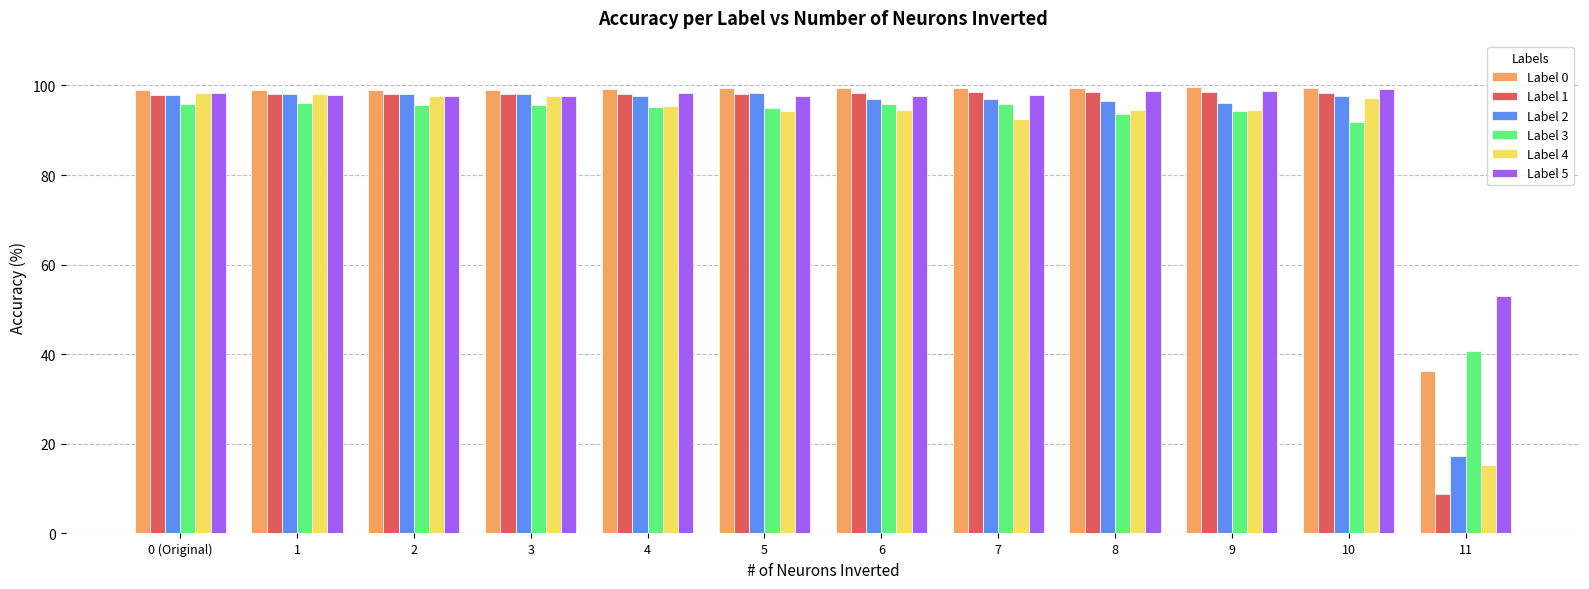

Which series changed the most between 4 and 11?

Label 1